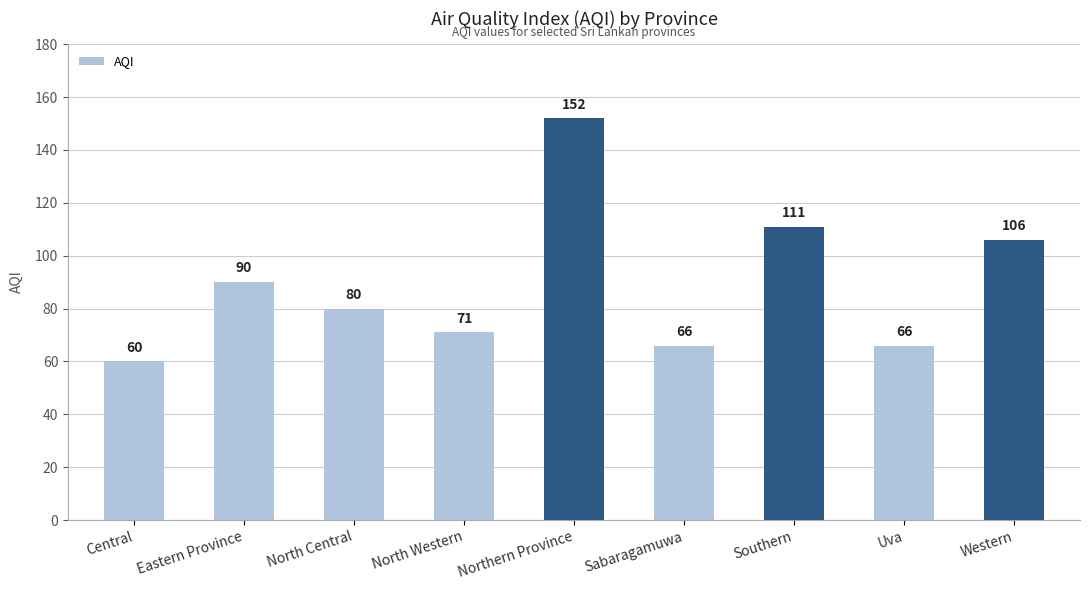

Reading left to right, list all the values displayed in this chart.

60	90	80	71	152	66	111	66	106